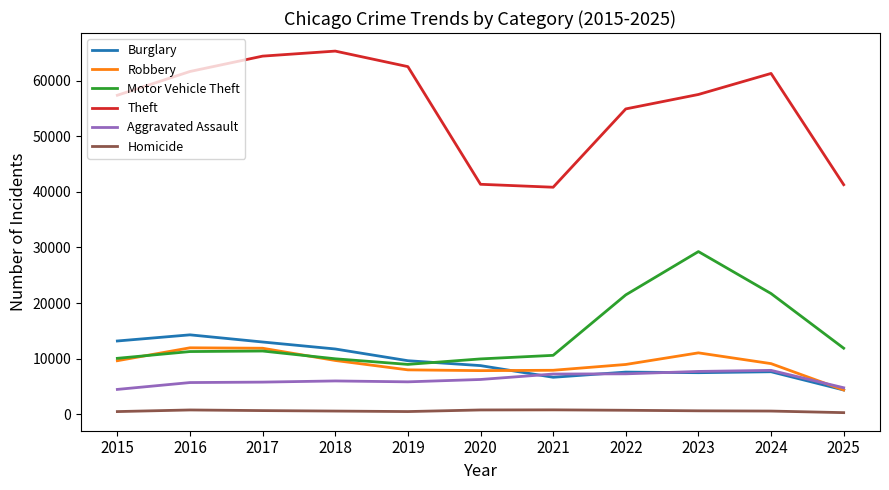

True or false: Homicide and Motor Vehicle Theft intersect in this chart.

False